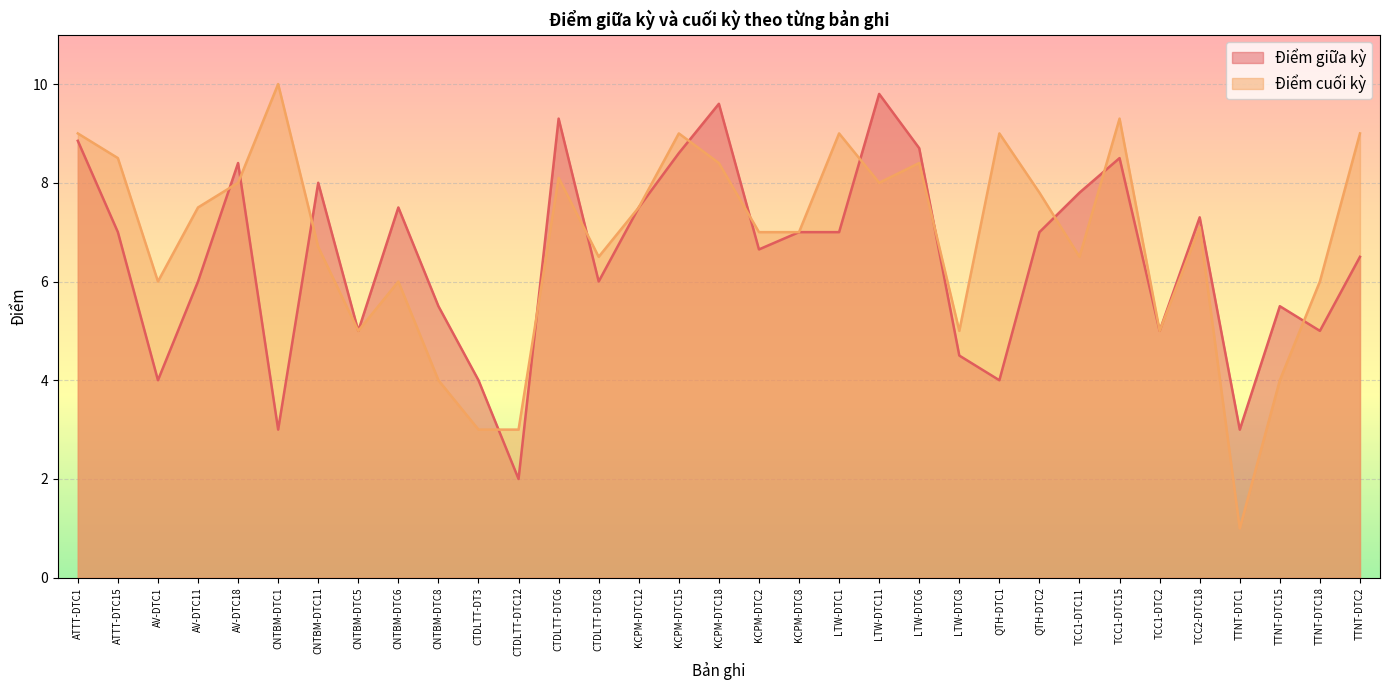

True or false: Điểm giữa kỳ has a value of 4.7 at TTNT-DTC1.

False